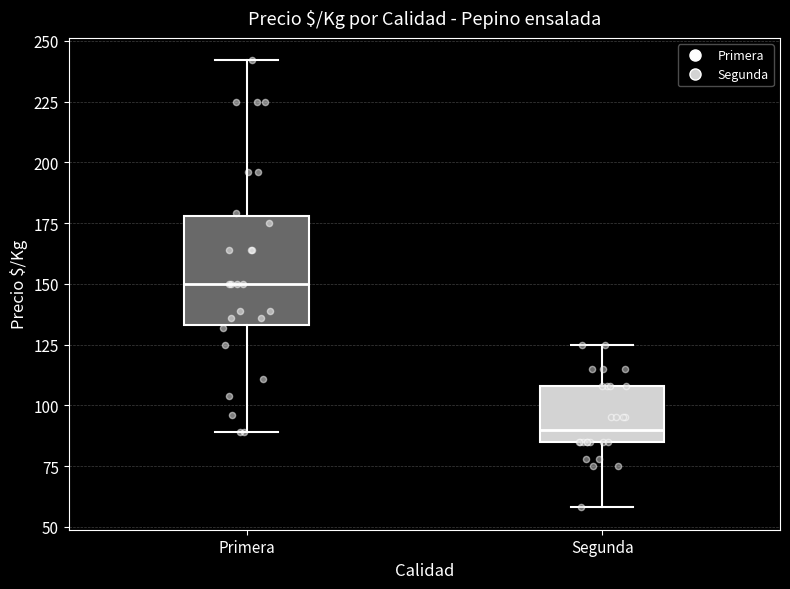

Which box has the highest median line?

Primera